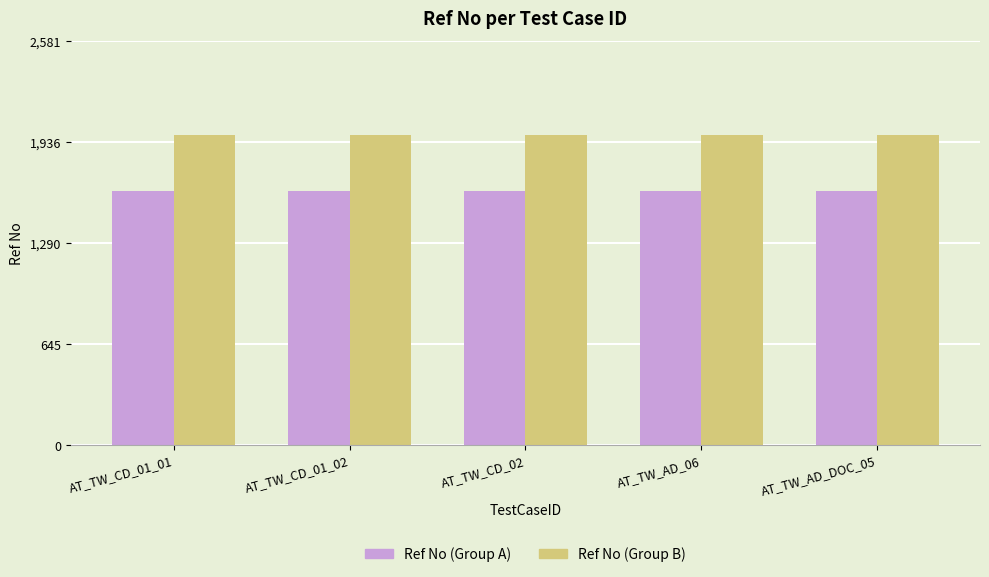

What is the smallest value displayed?

1625.0